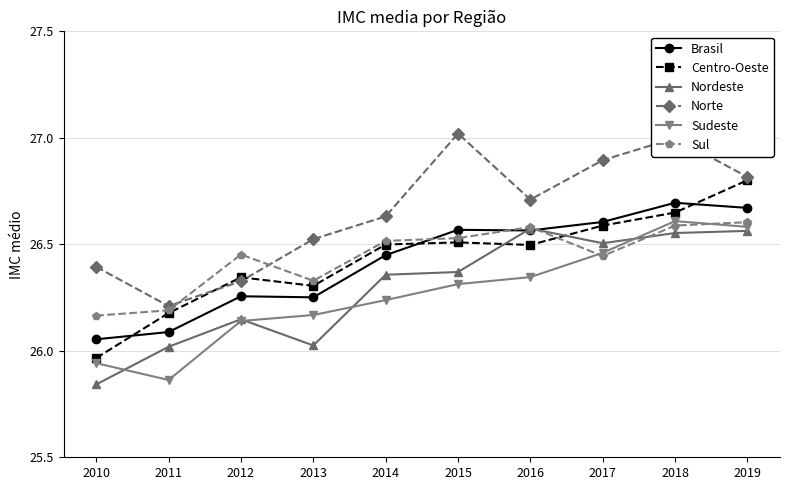

What is the total value across all series at 2011?

156.5